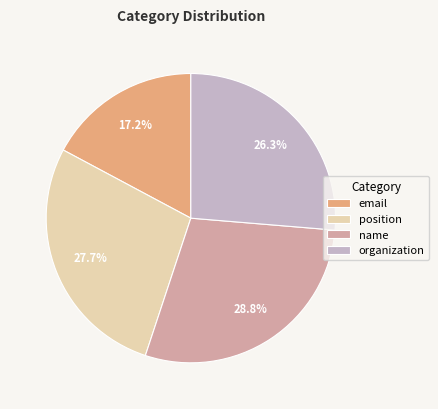

To the nearest percent, what is the average slice percentage?

25%